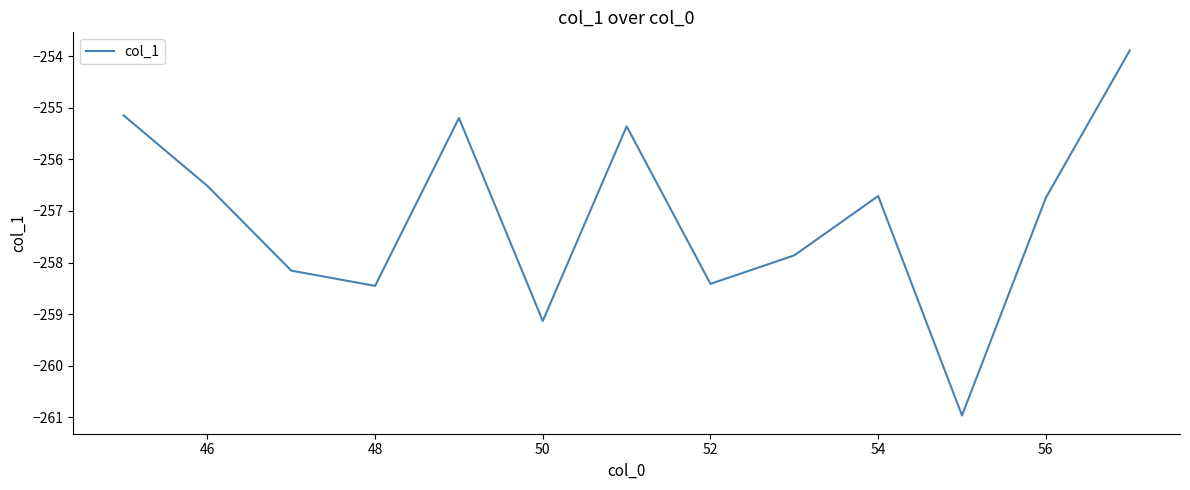

What is the greatest value displayed?

-253.9